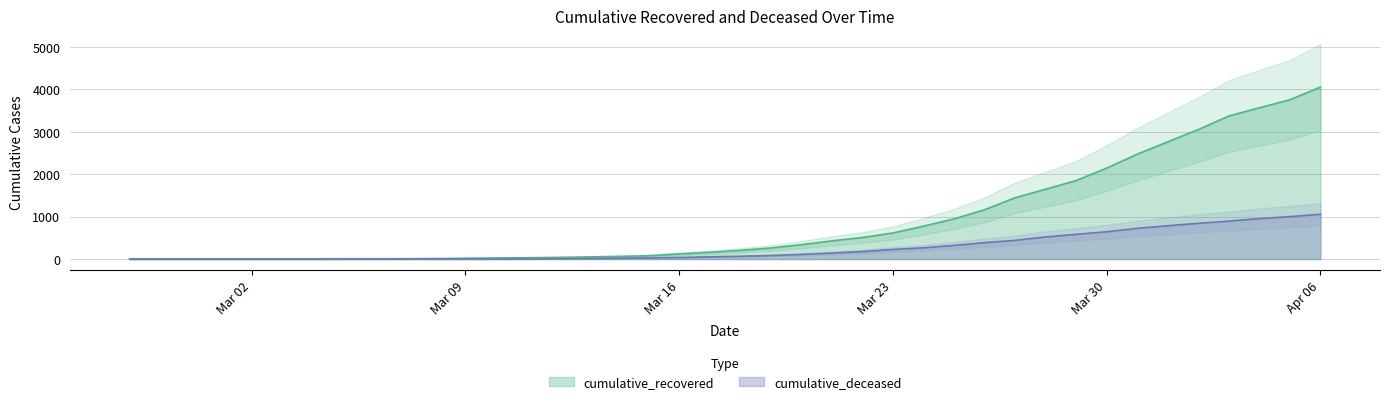

At which label does cumulative_deceased reach its minimum?

2020-02-27